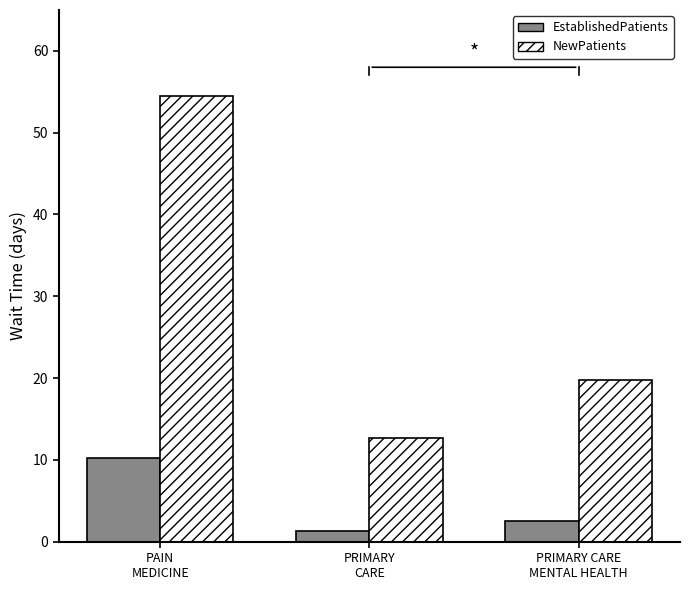

List the series in order of their peak value, highest first.

NewPatients, EstablishedPatients